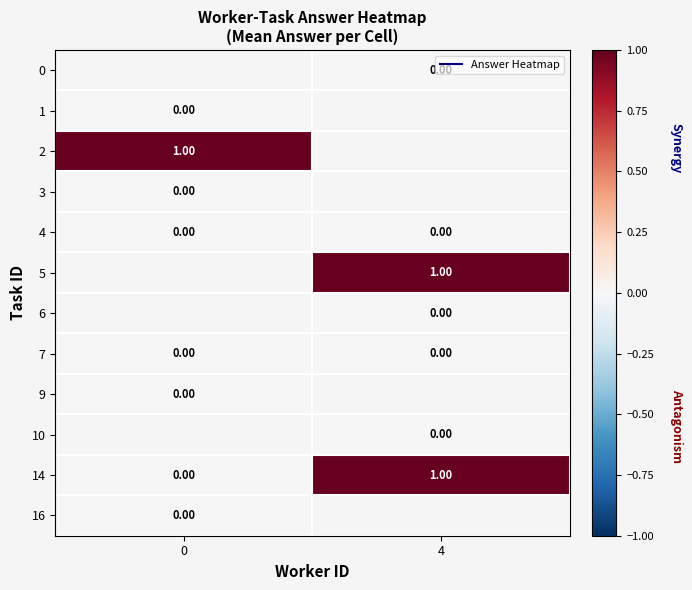

The value of row_4 at 4 is 0.0. True or false?

True